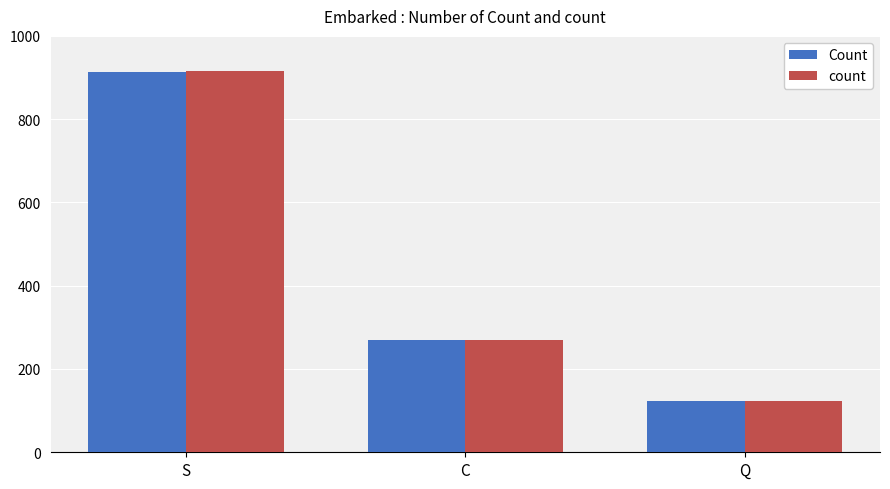

How many Count values are between 123 and 914?

3